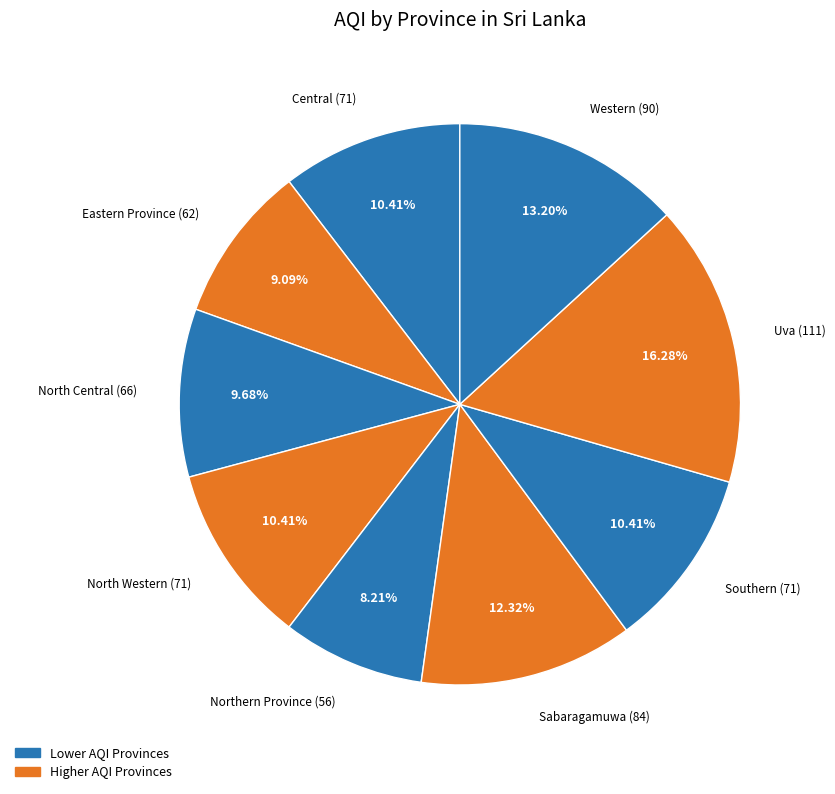

Does any single category account for the majority?

No